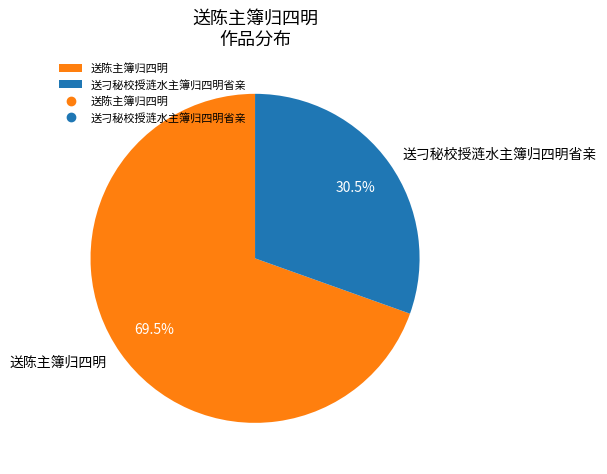

To the nearest percent, what is the difference between the largest and smallest slice percentages?

39%